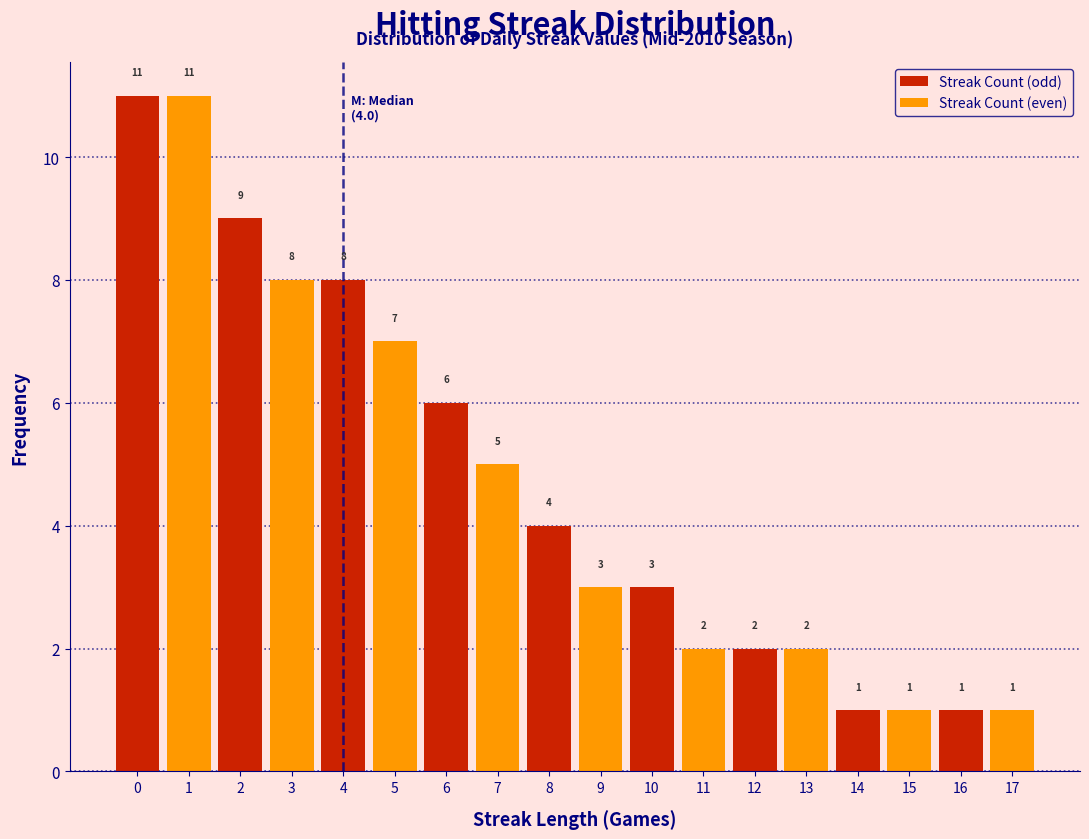

Is it true that Streak Count (even) equals 3 at 8?

True